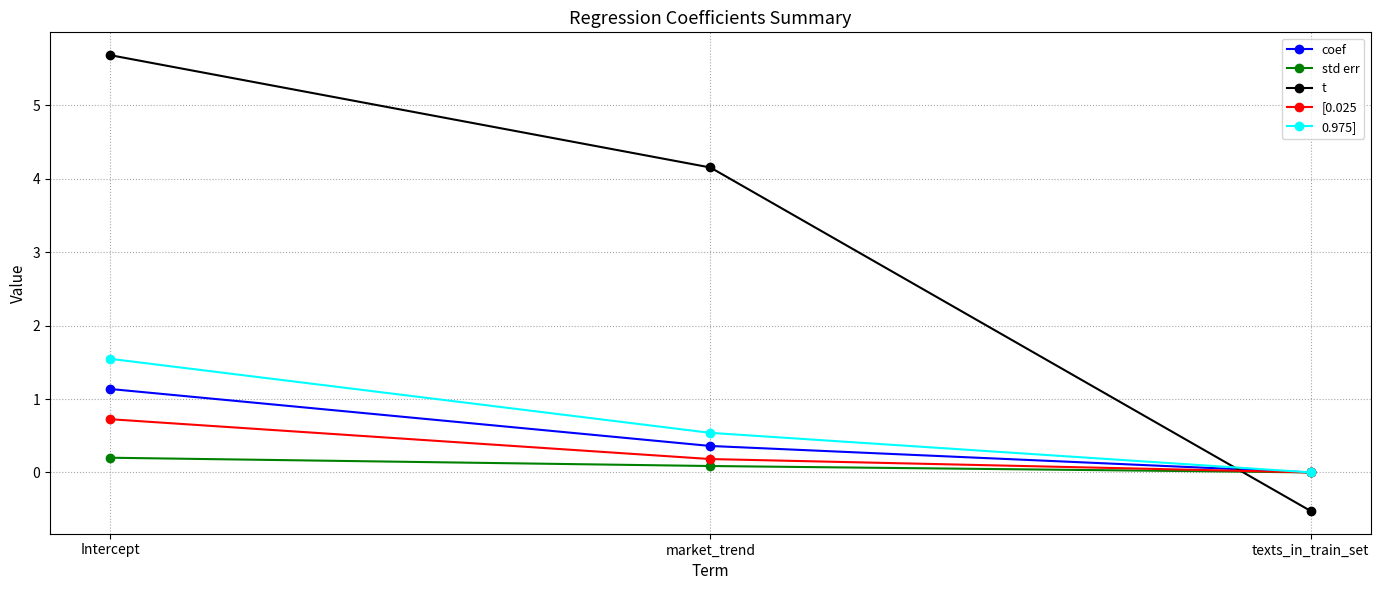

At which category is the sum across all series the highest?

Intercept